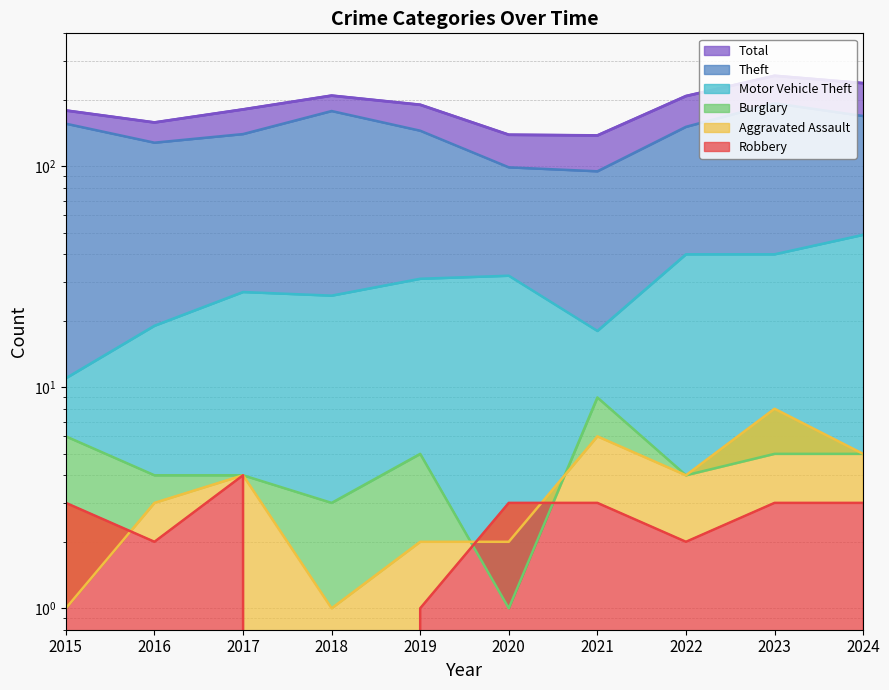

Where do Burglary and Robbery first cross each other?

2019 and 2020